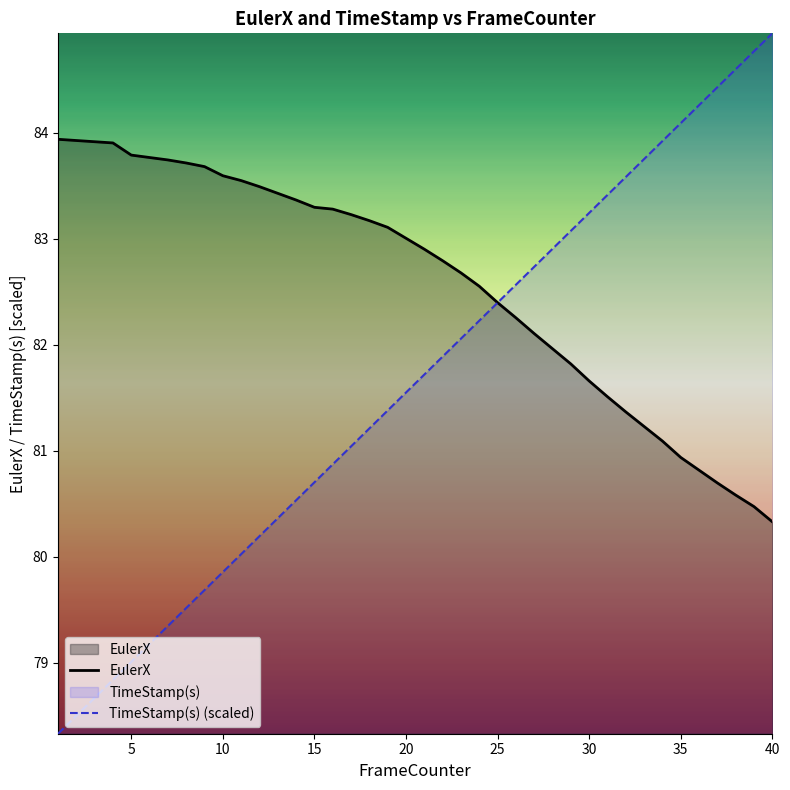

What is the spread (max minus min) of values at 30?

1.6